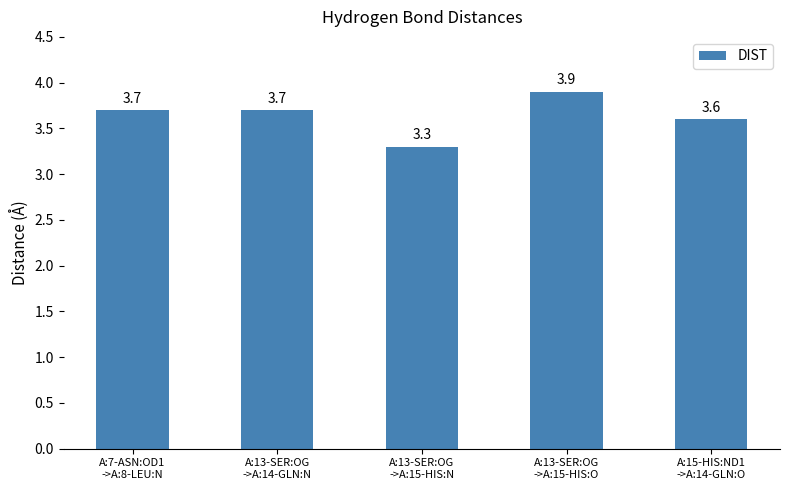

True or false: the data shows 3.6 at A:15-HIS:ND1
->A:14-GLN:O.

True